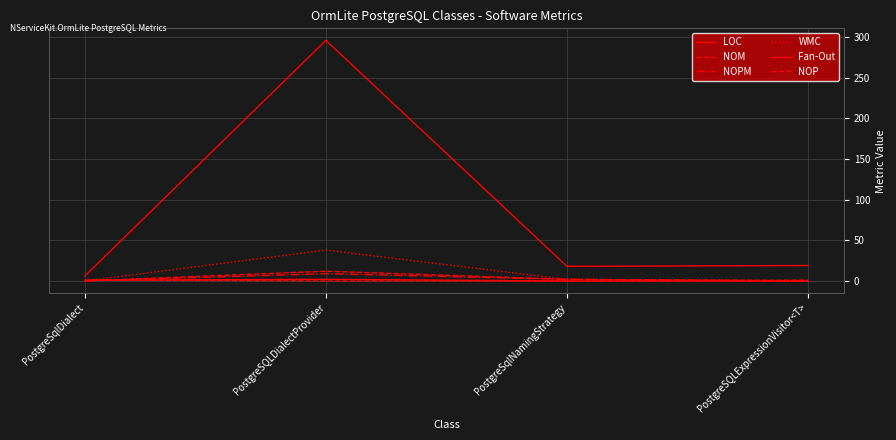

Reading left to right, what are all the values shown in this chart?

LOC: PostgreSqlDialect=6	PostgreSQLDialectProvider=296	PostgreSqlNamingStrategy=18	PostgreSQLExpressionVisitor<T>=19
NOM: PostgreSqlDialect=0	PostgreSQLDialectProvider=12	PostgreSqlNamingStrategy=2	PostgreSQLExpressionVisitor<T>=0
NOPM: PostgreSqlDialect=0	PostgreSQLDialectProvider=9	PostgreSqlNamingStrategy=2	PostgreSQLExpressionVisitor<T>=0
WMC: PostgreSqlDialect=0	PostgreSQLDialectProvider=38	PostgreSqlNamingStrategy=2	PostgreSQLExpressionVisitor<T>=0
Fan-Out: PostgreSqlDialect=1	PostgreSQLDialectProvider=2	PostgreSqlNamingStrategy=0	PostgreSQLExpressionVisitor<T>=0
NOP: PostgreSqlDialect=1	PostgreSQLDialectProvider=0	PostgreSqlNamingStrategy=0	PostgreSQLExpressionVisitor<T>=1